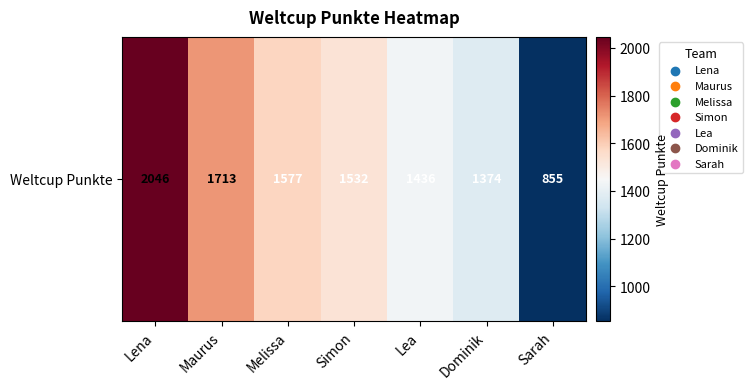

Rank the categories by value from highest to lowest.

Lena, Maurus, Melissa, Simon, Lea, Dominik, Sarah